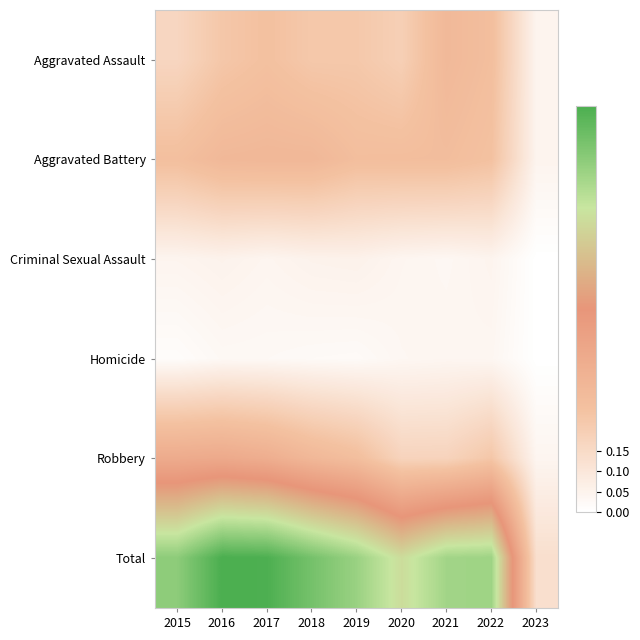

Reading right to left, transcribe all the data shown in this chart.

Aggravated Assault: 2023=0.0	2022=0.3	2021=0.3	2020=0.2	2019=0.2	2018=0.2	2017=0.3	2016=0.2	2015=0.2
Aggravated Battery: 2023=0.0	2022=0.3	2021=0.3	2020=0.3	2019=0.3	2018=0.3	2017=0.3	2016=0.3	2015=0.3
Criminal Sexual Assault: 2023=0.0	2022=0.0	2021=0.0	2020=0.0	2019=0.1	2018=0.1	2017=0.0	2016=0.1	2015=0.0
Homicide: 2023=0.0	2022=0.0	2021=0.0	2020=0.0	2019=0.0	2018=0.0	2017=0.0	2016=0.0	2015=0.0
Robbery: 2023=0.0	2022=0.2	2021=0.2	2020=0.2	2019=0.3	2018=0.3	2017=0.4	2016=0.4	2015=0.4
Total: 2023=0.1	2022=0.8	2021=0.8	2020=0.7	2019=0.8	2018=0.9	2017=1.0	2016=1.0	2015=0.9